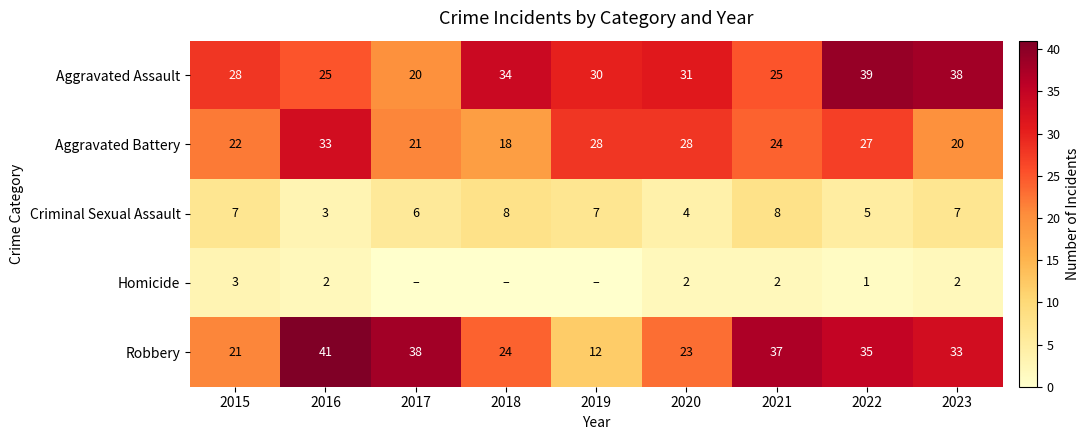

Read the Criminal Sexual Assault value at 2020.

4